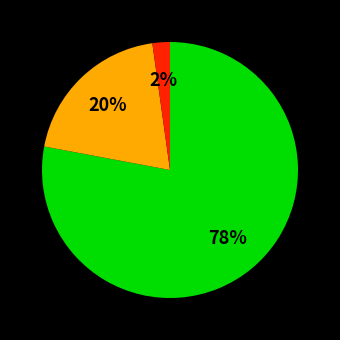

To the nearest percent, what is the average slice percentage?

33%